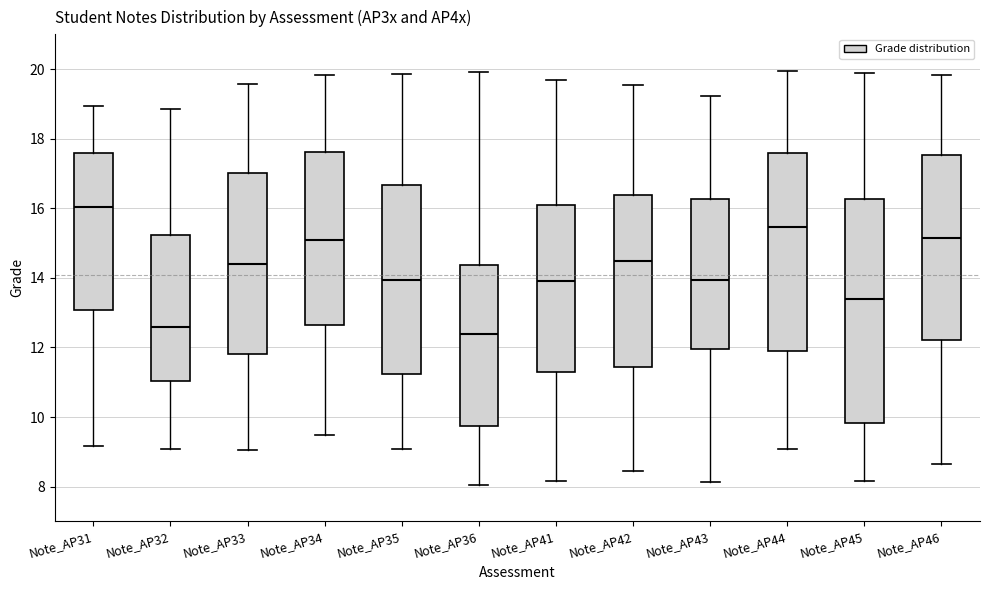

Where does the lower whisker of the box for Note_AP46 end on the y-axis? The values are not printed on the chart, so give them approximately, as read against the axis.

8.6